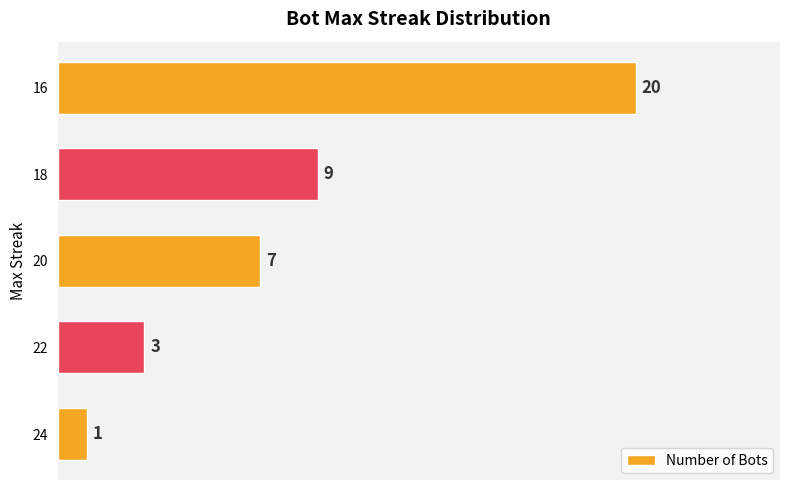

Approximately how many times larger is the value at 16 compared to 24?

20.0